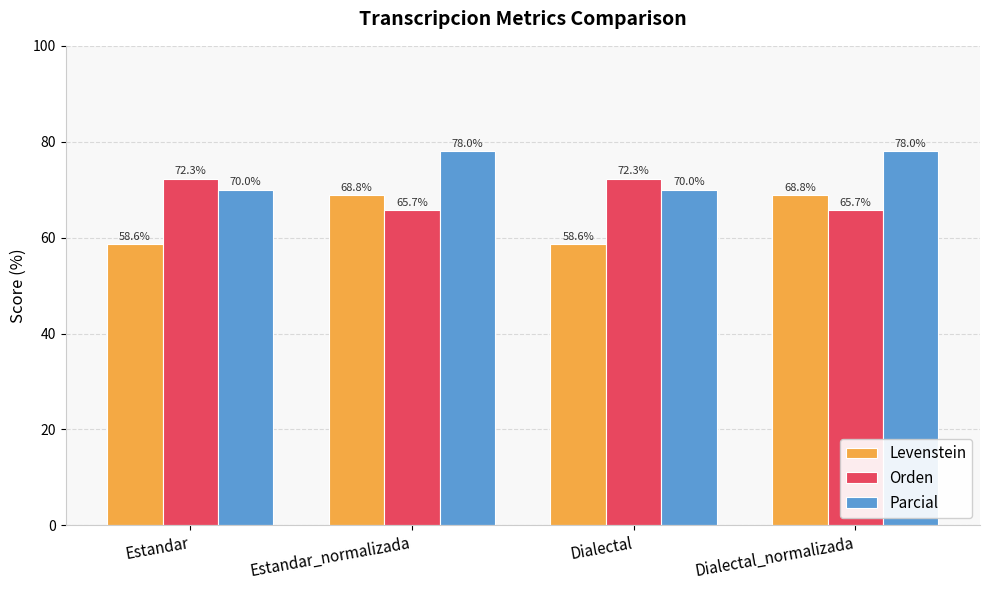

Is the value of Orden at Dialectal greater than the value of Levenstein at Dialectal_normalizada?

Yes